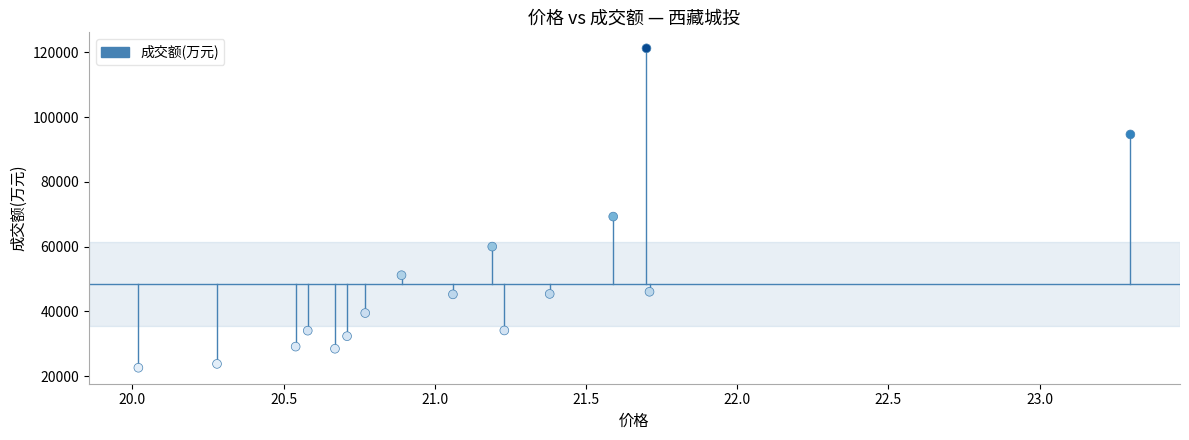

What Y value in the scatter plot is closest to 71909?

69266